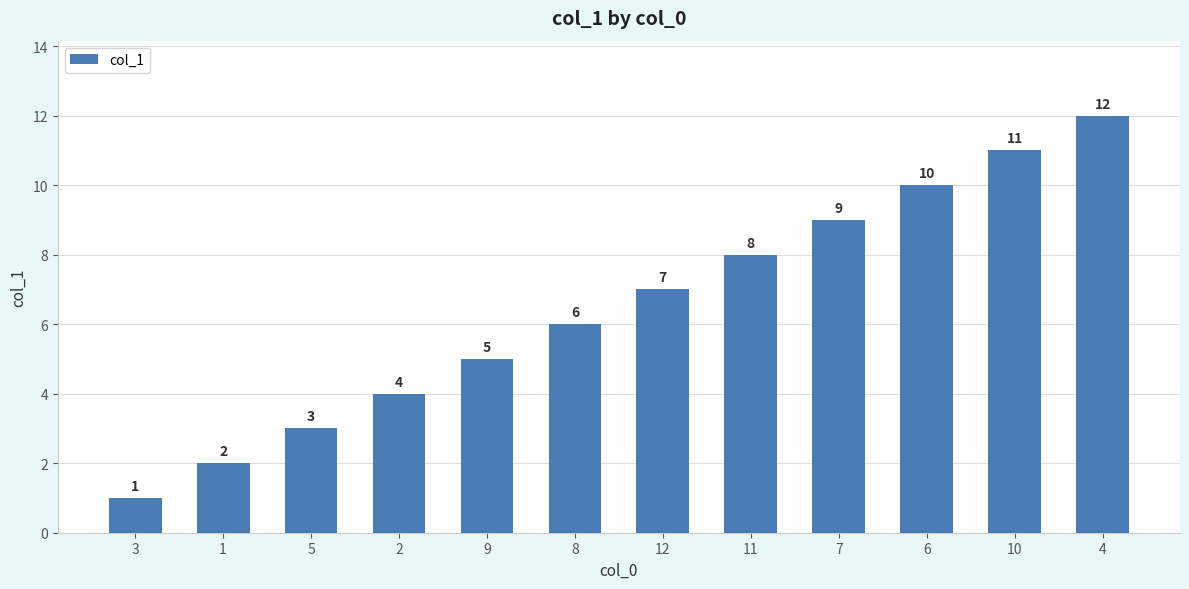

What is the sum of the values at 5 and 7?

12